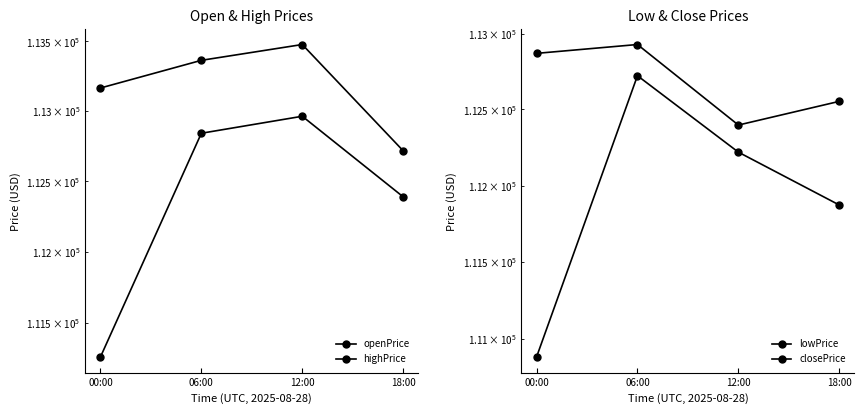

What is the sum of the closePrice values at 06:00 and 12:00?

225325.7